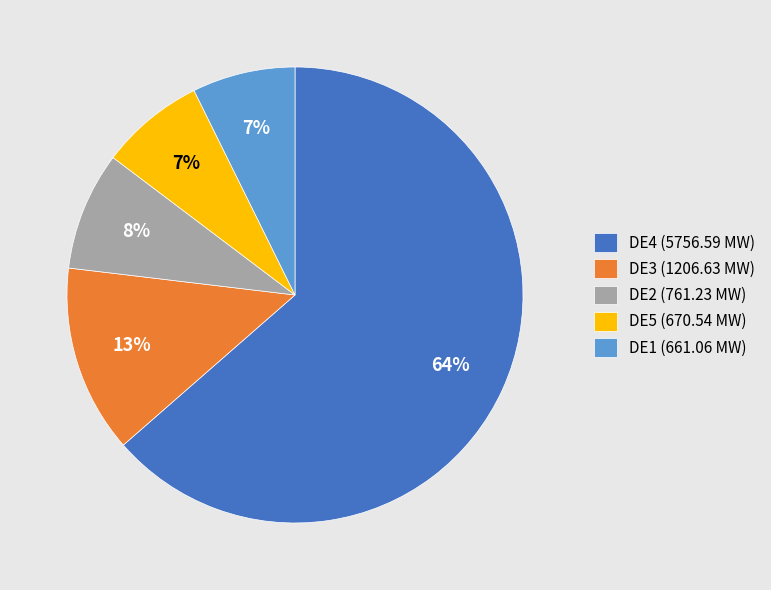

Which category accounts for the majority?

DE4 (5756.59 MW)